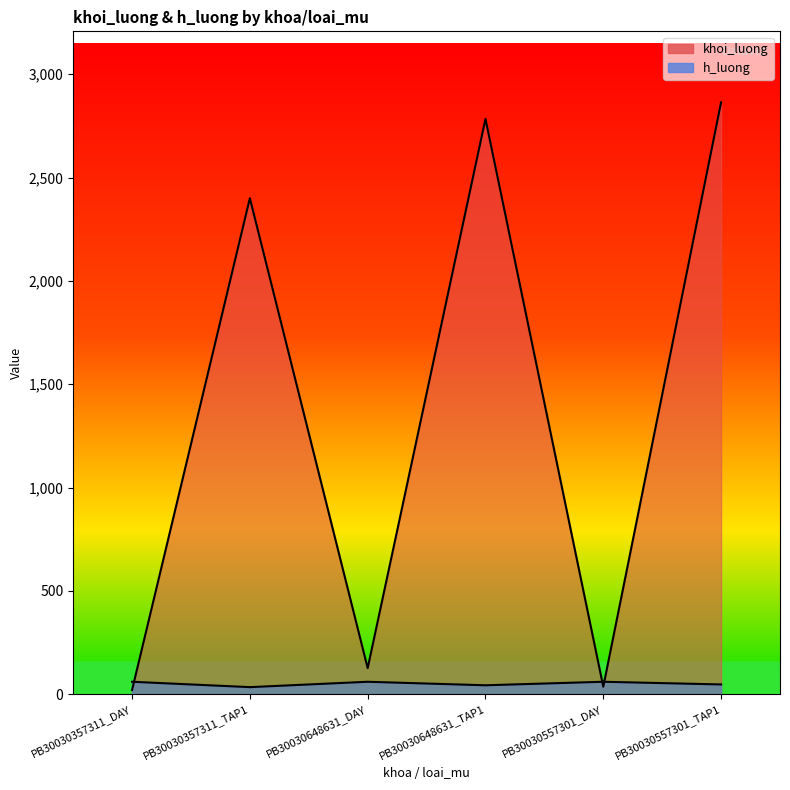

Is the value of khoi_luong at PB30030557301_TAP1 greater than the value of h_luong at PB30030648631_DAY?

Yes